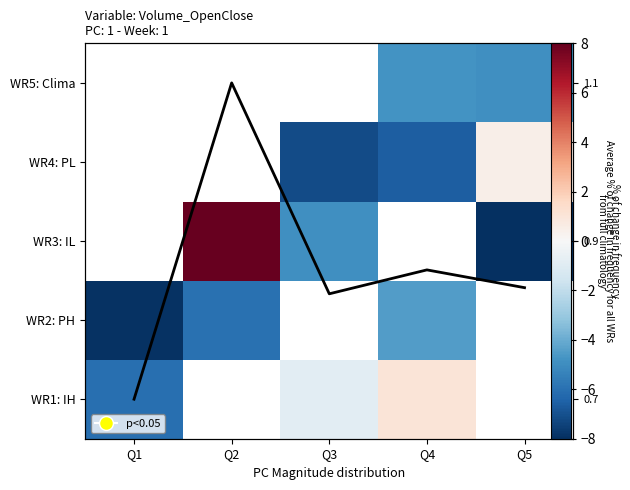

How many WR2: PH values are between -5 and -4?

1